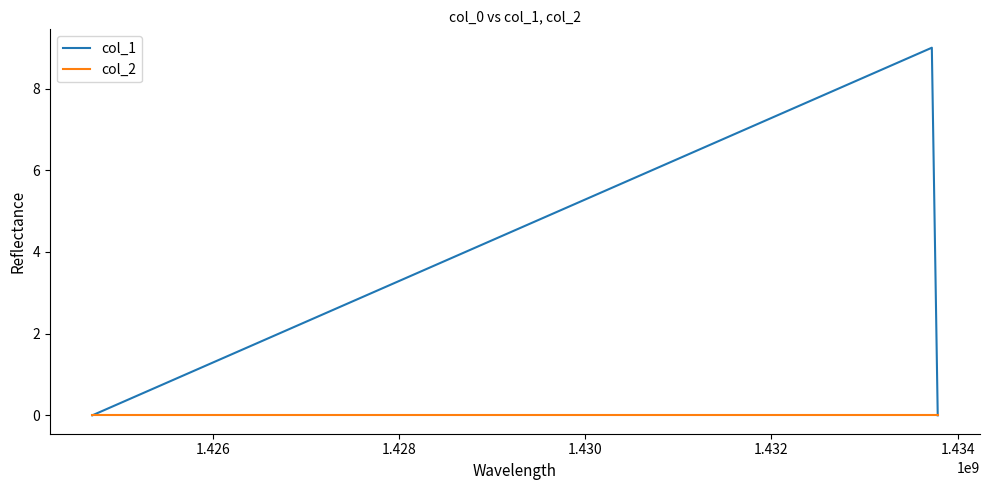

List the series in order of their peak value, highest first.

col_1, col_2